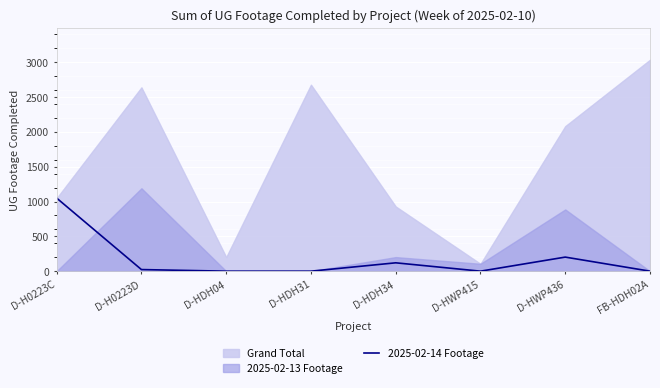

Where is the data nearest to the value 524?

D-HWP436